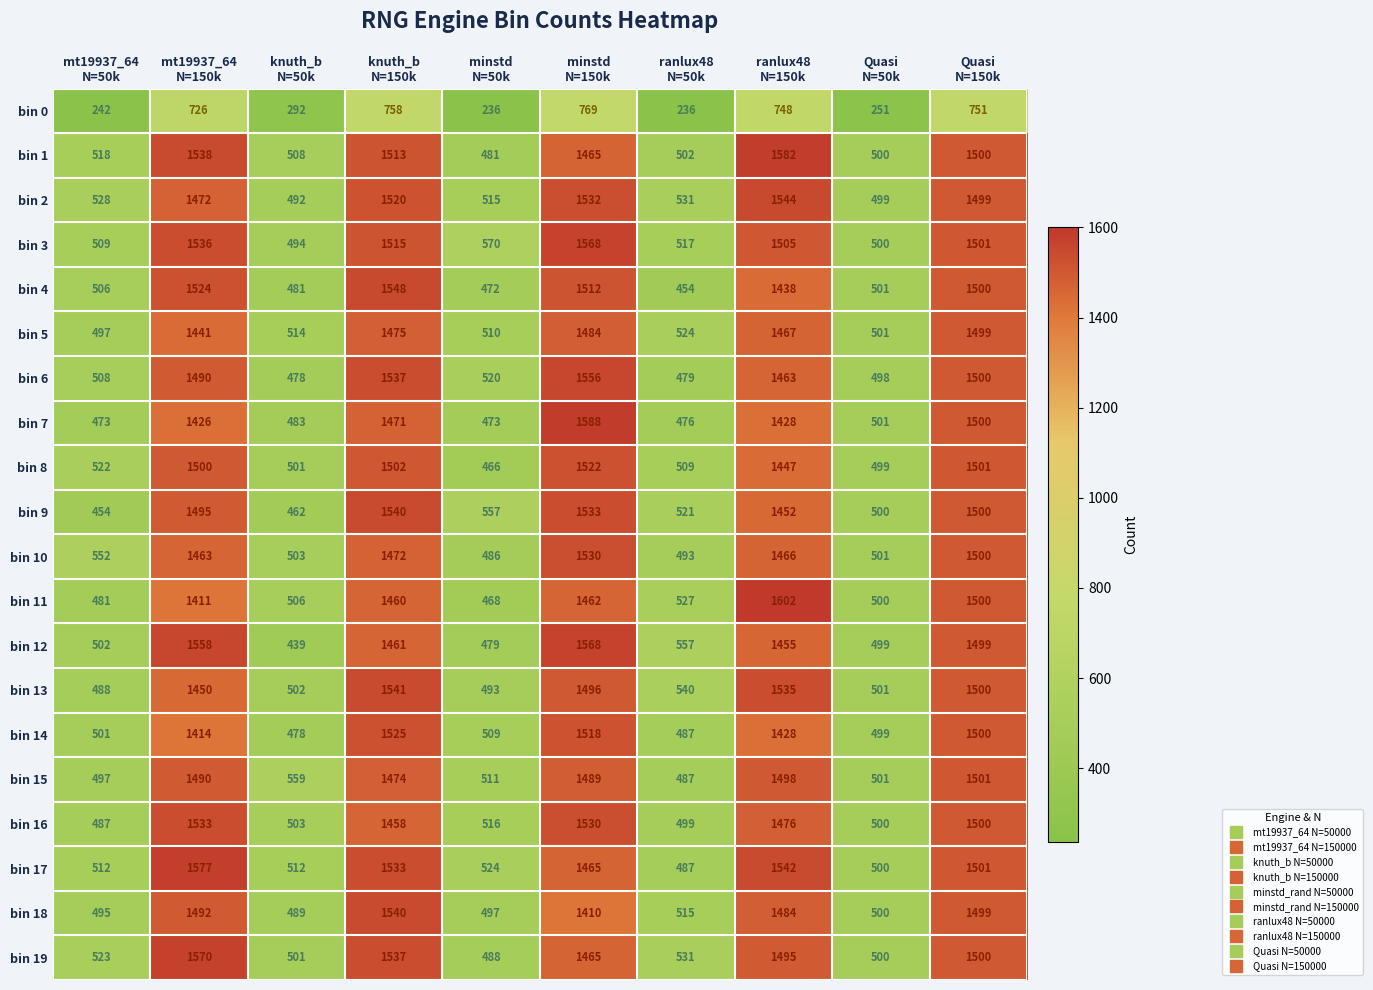

What is the total value across all series at mt19937_64
N=50k?

9795